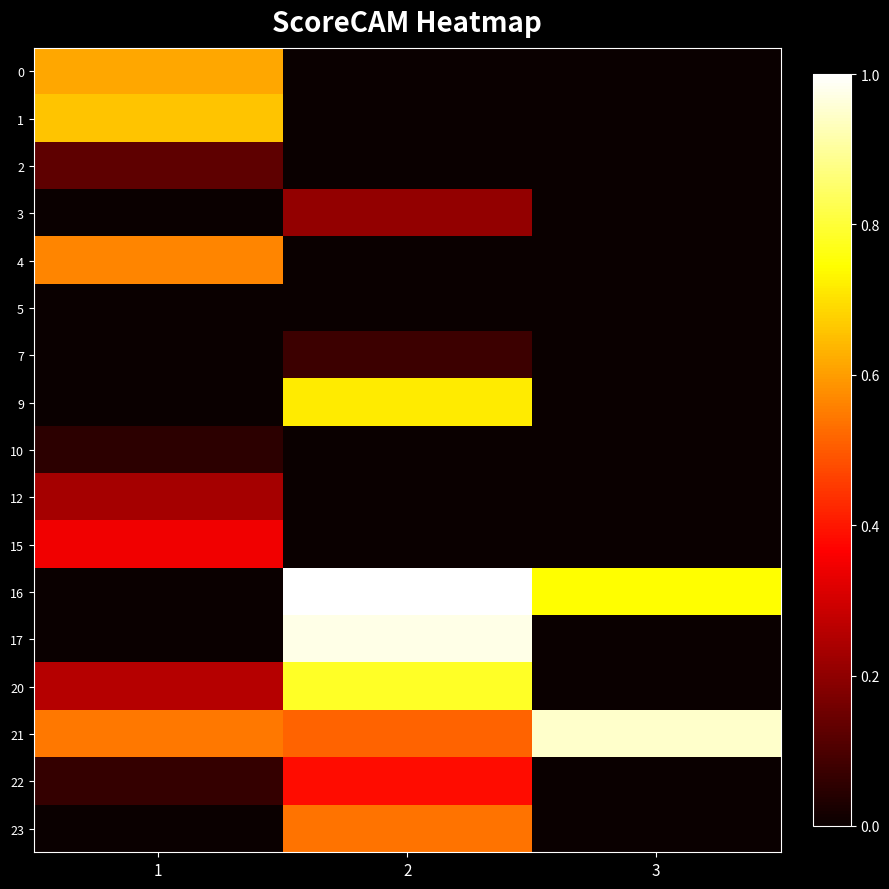

Reading left to right, what are all the values shown in this chart?

0: 1=0.6	2=0.0	3=0.0
1: 1=0.7	2=0.0	3=0.0
2: 1=0.1	2=0.0	3=0.0
3: 1=0.0	2=0.2	3=0.0
4: 1=0.6	2=0.0	3=0.0
5: 1=0.0	2=0.0	3=0.0
7: 1=0.0	2=0.1	3=0.0
9: 1=0.0	2=0.7	3=0.0
10: 1=0.1	2=0.0	3=0.0
12: 1=0.2	2=0.0	3=0.0
15: 1=0.3	2=0.0	3=0.0
16: 1=0.0	2=1.0	3=0.7
17: 1=0.0	2=1.0	3=0.0
20: 1=0.3	2=0.8	3=0.0
21: 1=0.5	2=0.5	3=0.9
22: 1=0.1	2=0.4	3=0.0
23: 1=0.0	2=0.5	3=0.0